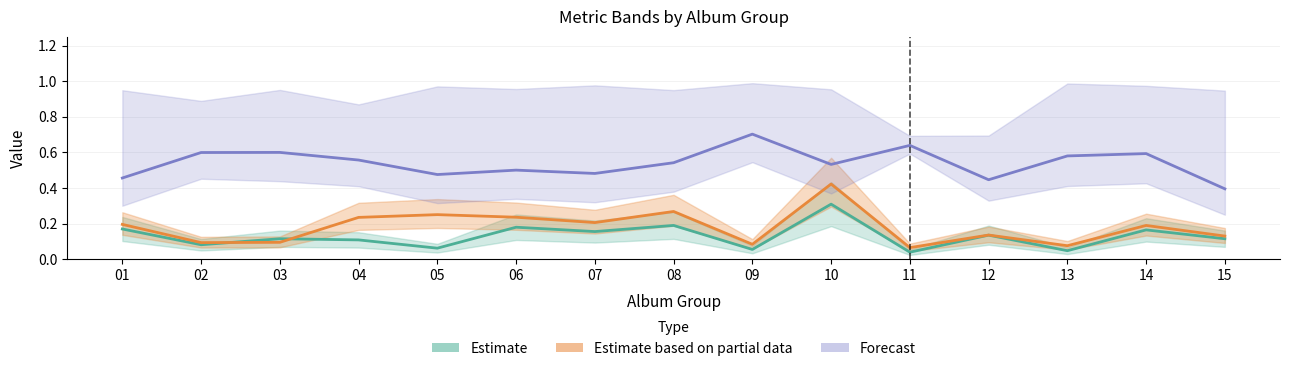

What is the lowest value of the PWF series?

0.4